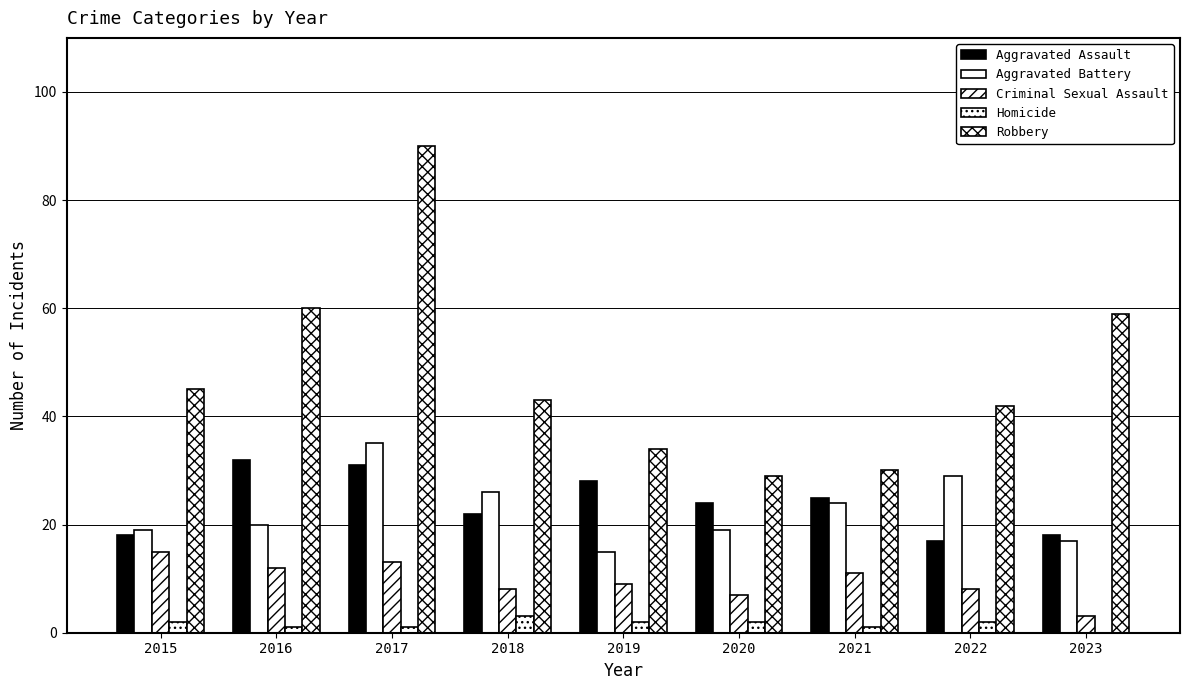

How many categories are shown in the chart?

9